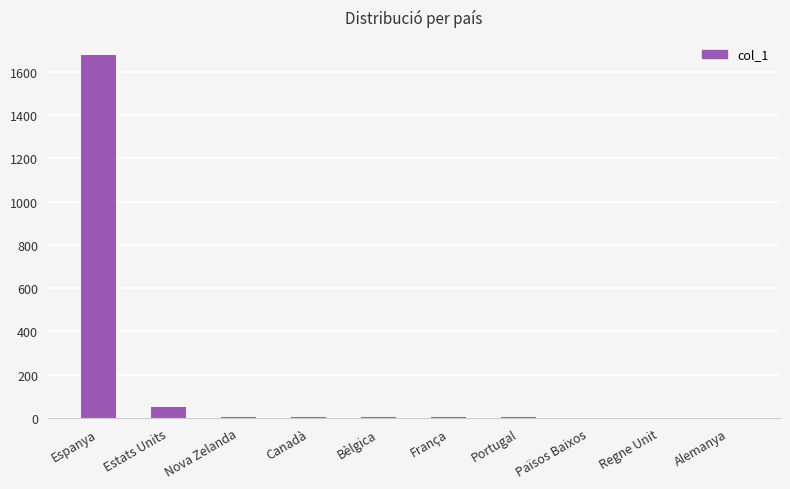

Is it true that the value at Espanya is 1020?

False